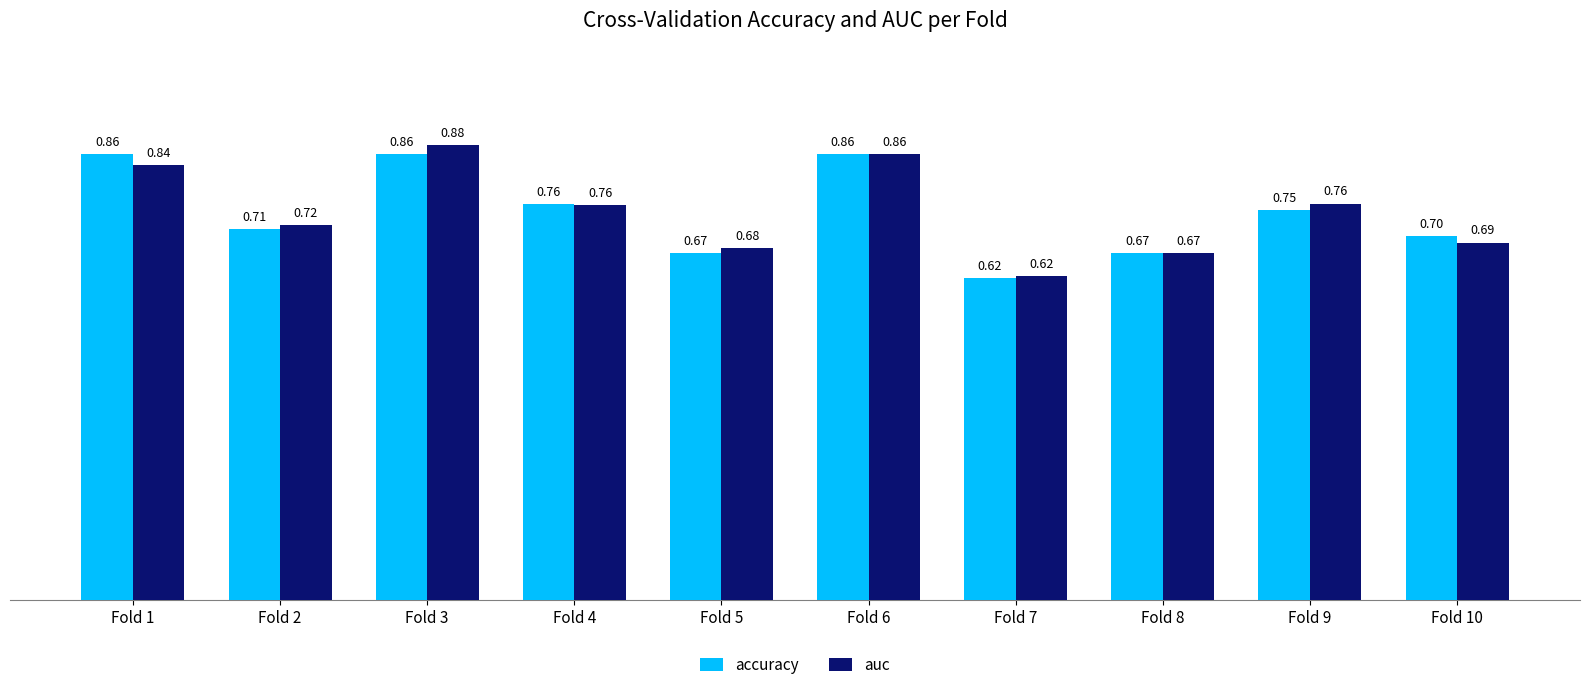

What is the sum of the auc values at Fold 10 and Fold 8?

1.4